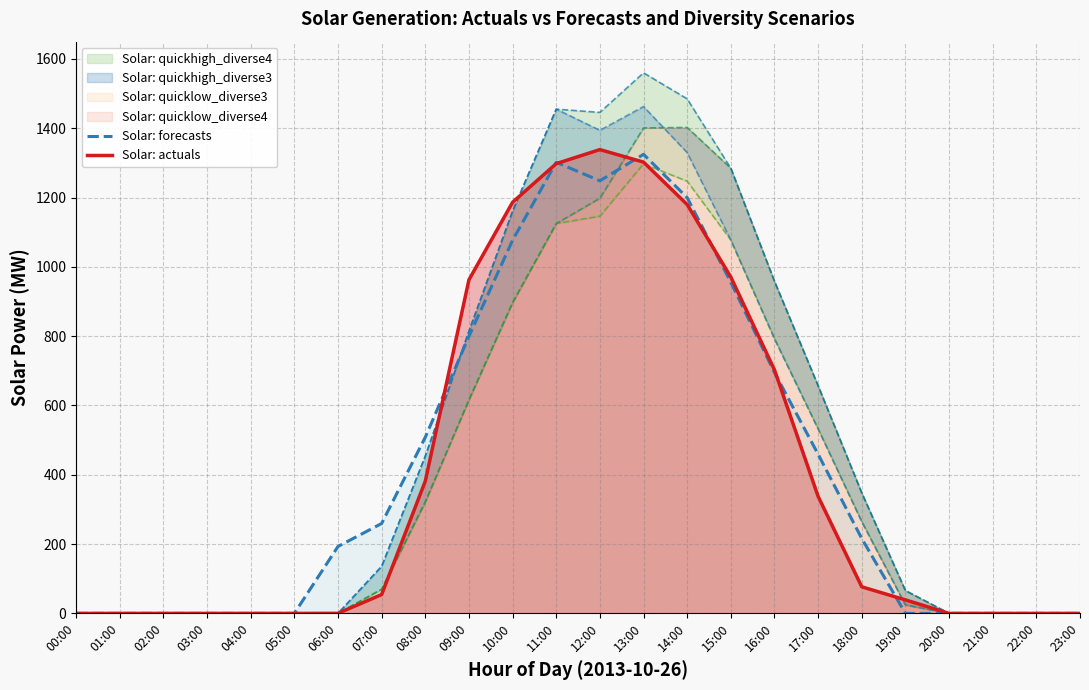

At which category does the chart reach its peak across all series?

12:00